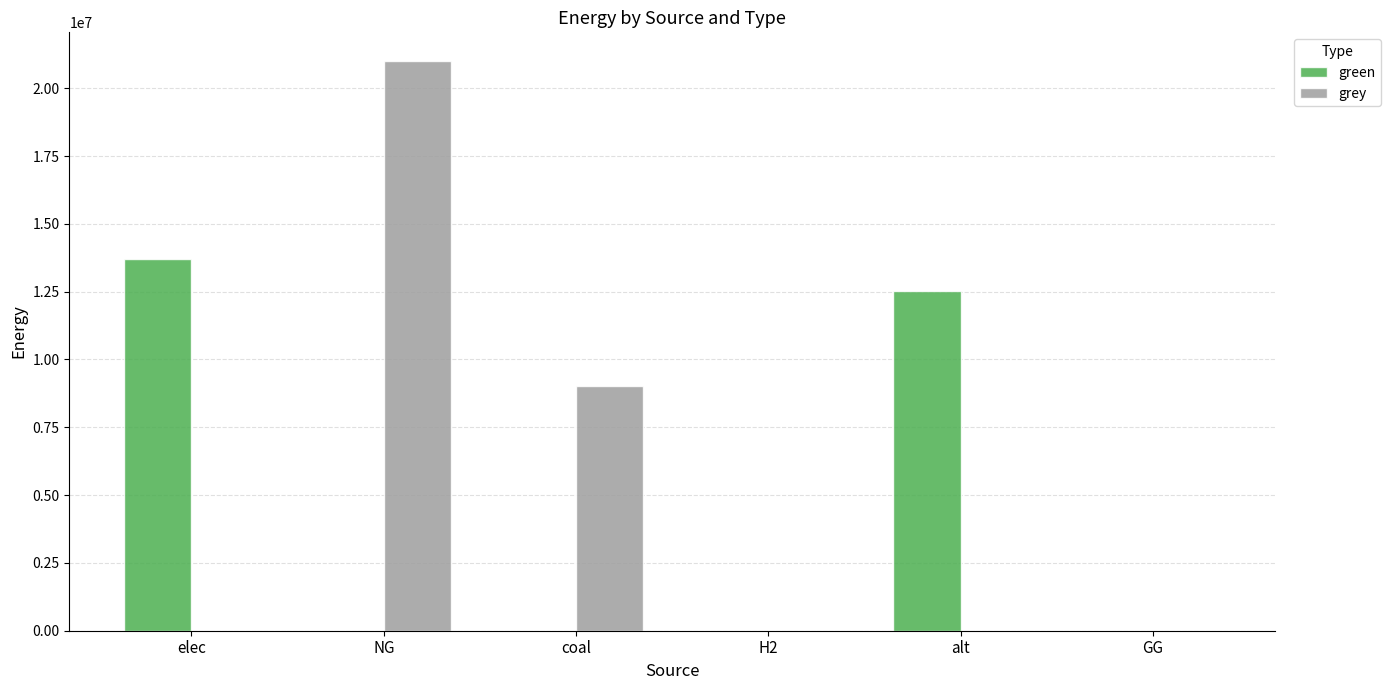

What is the greatest value displayed?

21011564.0